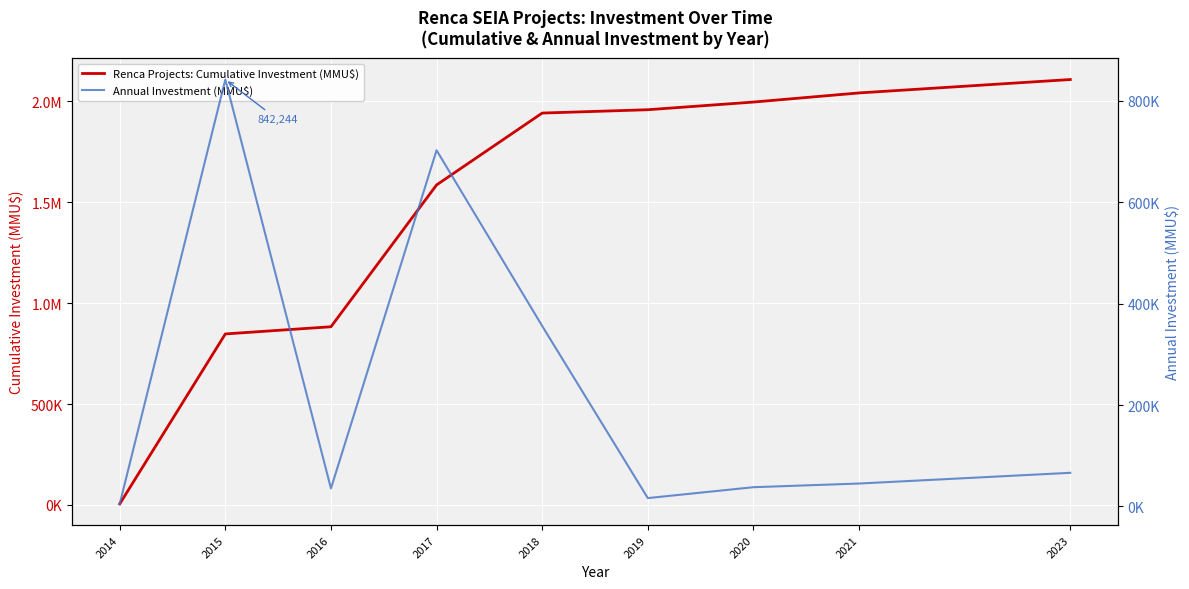

What is the difference between the Annual Investment (MMU$) values at 2015 and 2014?

837244